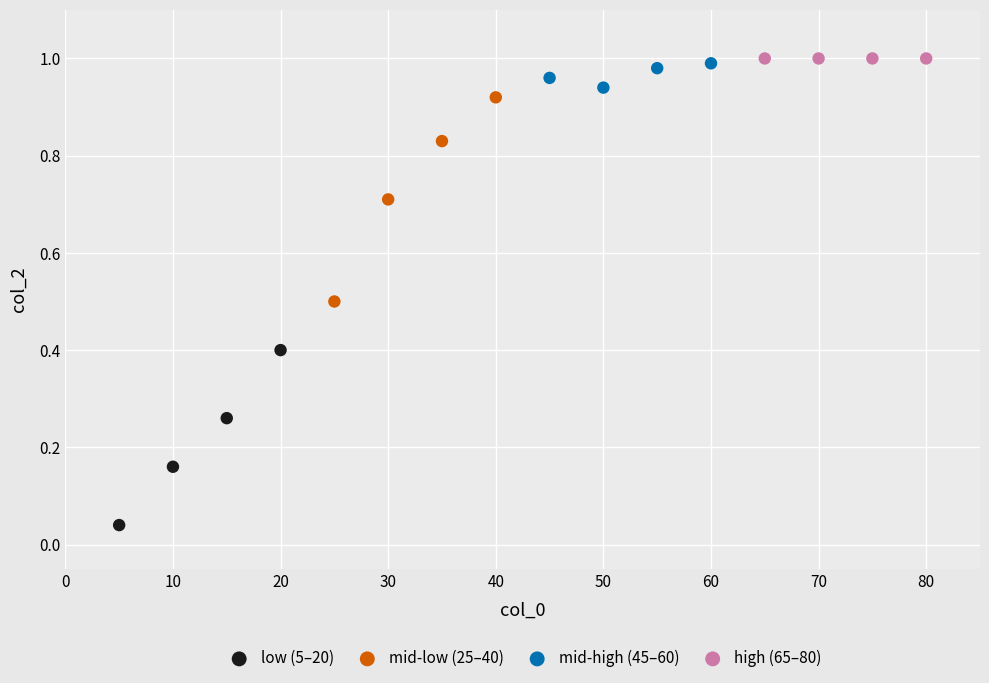

What are all the series names shown in the legend?

low (5–20), mid-low (25–40), mid-high (45–60), high (65–80)